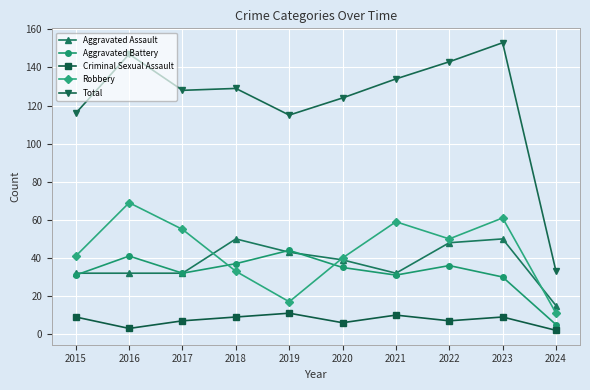

True or false: Aggravated Battery and Total intersect in this chart.

False